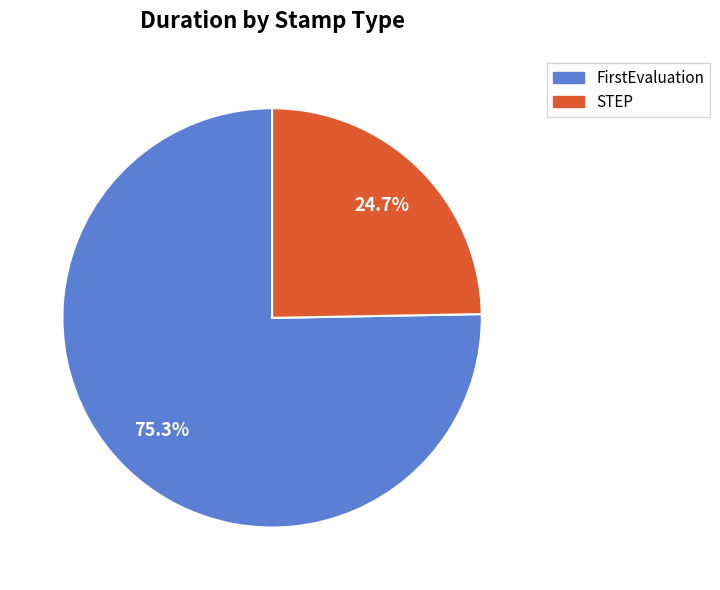

Rank the categories by value from highest to lowest.

FirstEvaluation, STEP